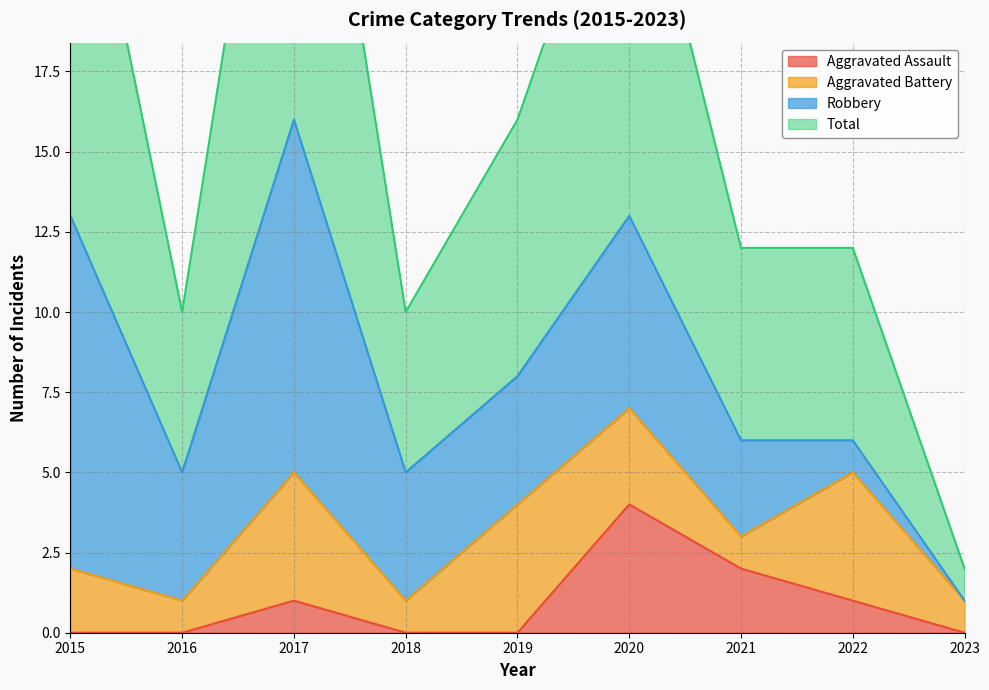

The Total series shows 1 at 2023. True or false?

False